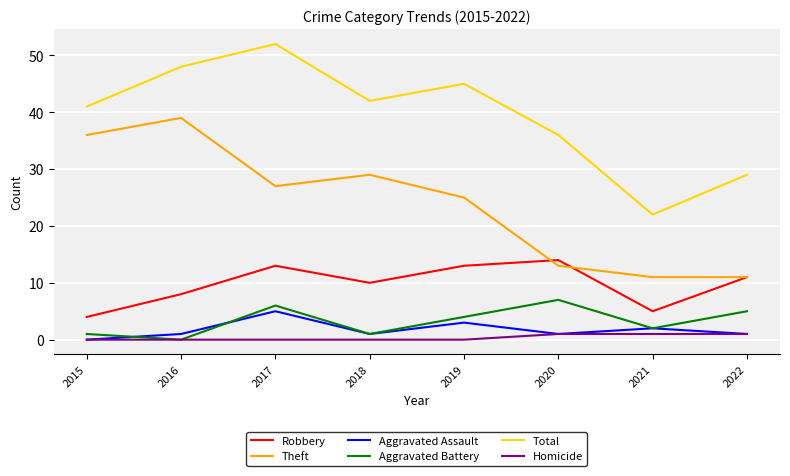

How many lines are shown in the chart?

6